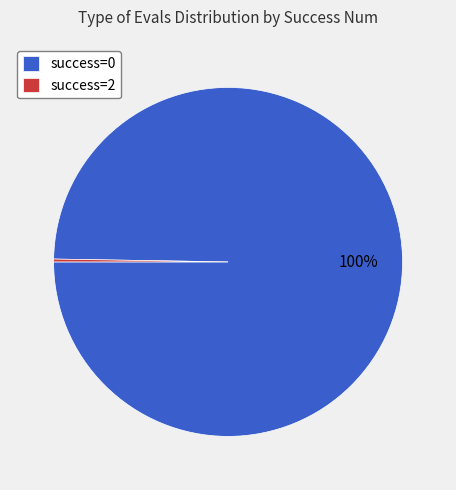

What percentage is the success=0 slice, to the nearest percent?

100%